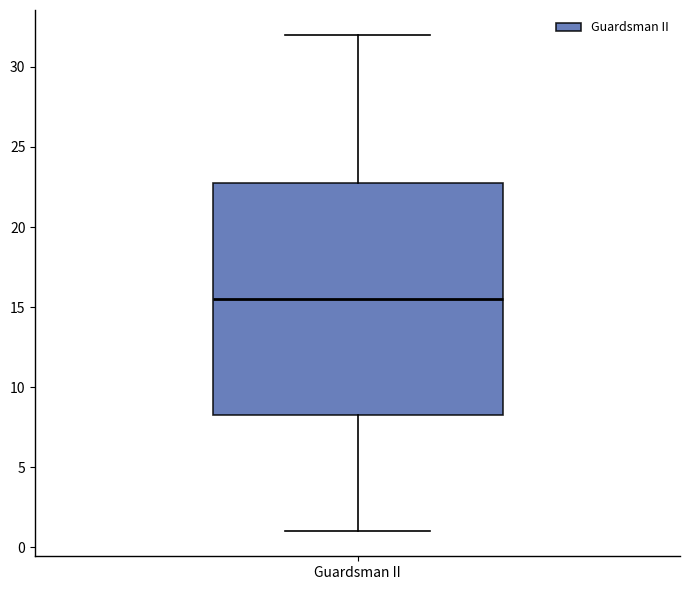

Transcribe this box plot: give where the median line is, the range the box spans, and where the two whiskers end, as read against the y-axis. The values are not printed on the chart, so give them approximately, as read against the axis.

median 15.5, box 8.5 to 23.0, whiskers 1.0 to 32.0